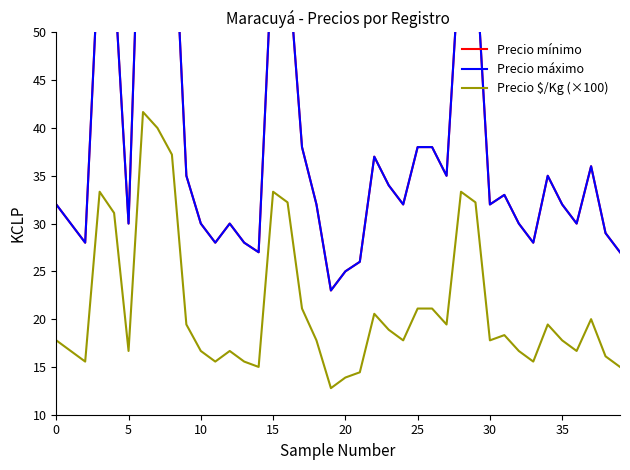

What is the maximum value for Precio $/Kg (×100)?

41.7